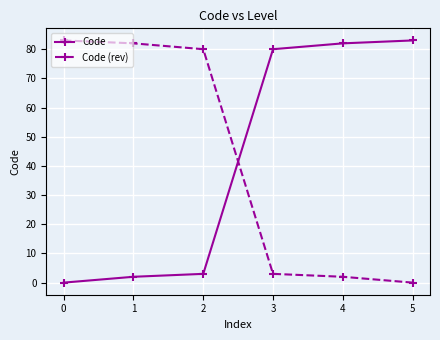

What is the value of the Code point at the 4th from the left?

80